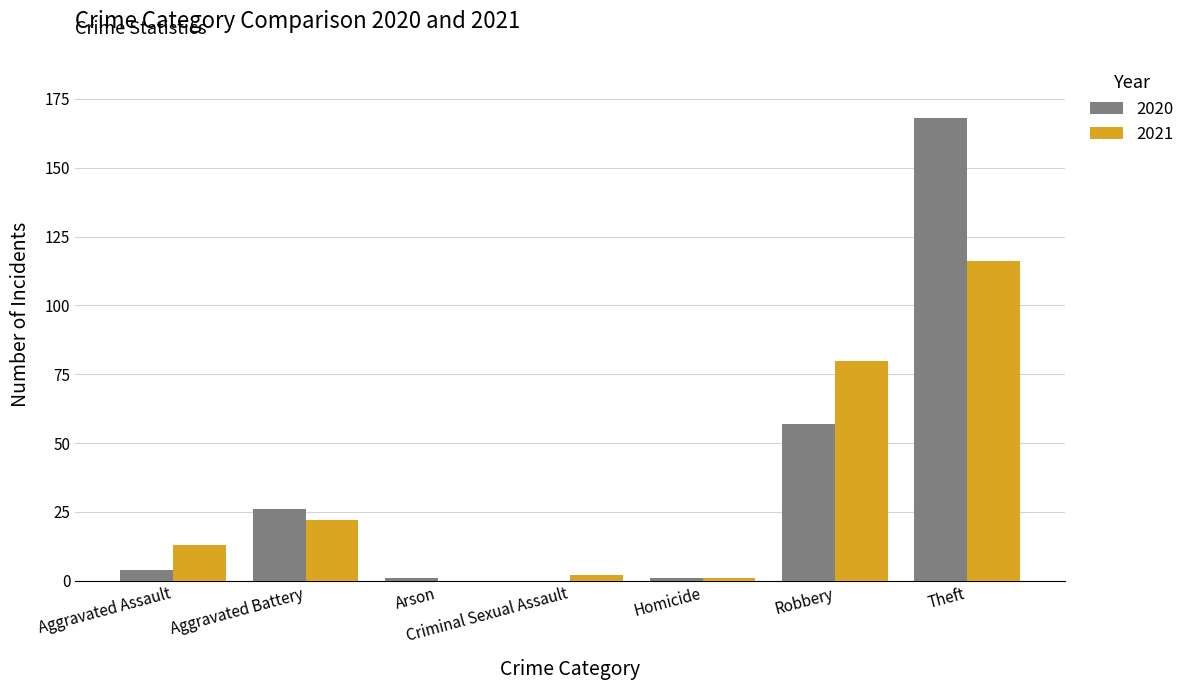

The 2021 series shows 0 at Arson. True or false?

True